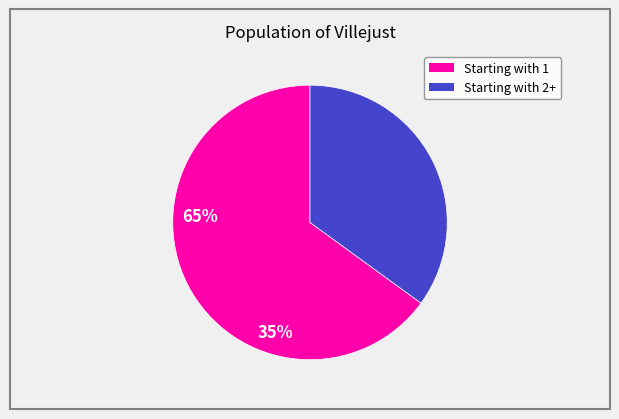

How many slices are in this pie chart?

2